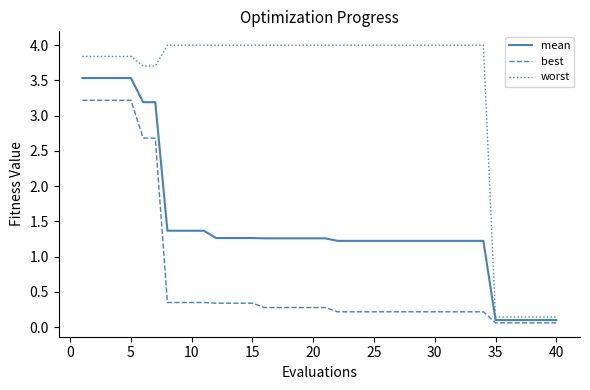

Does the chart display data point markers on the line(s)?

No